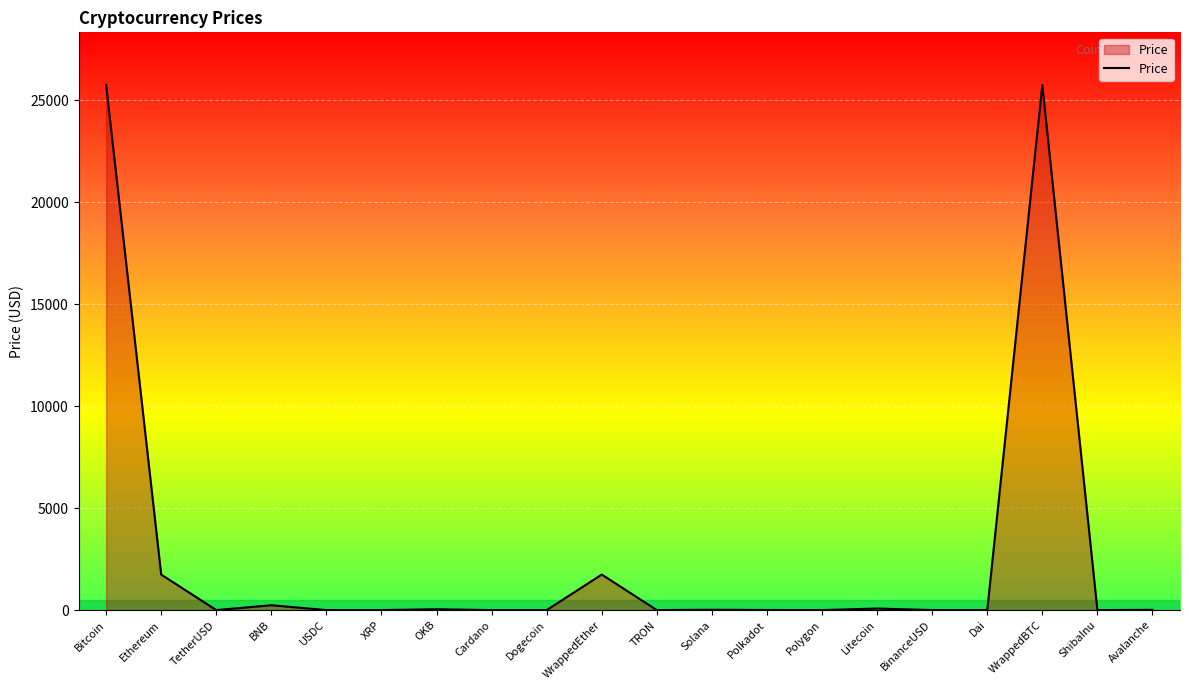

What position from the left is Polkadot?

13